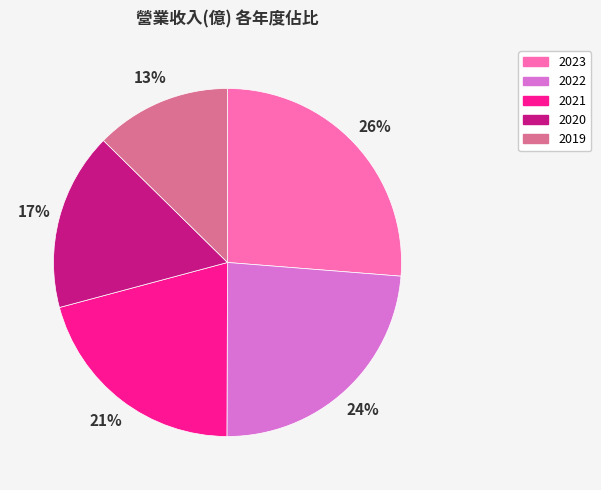

How many slices are in this pie chart?

5